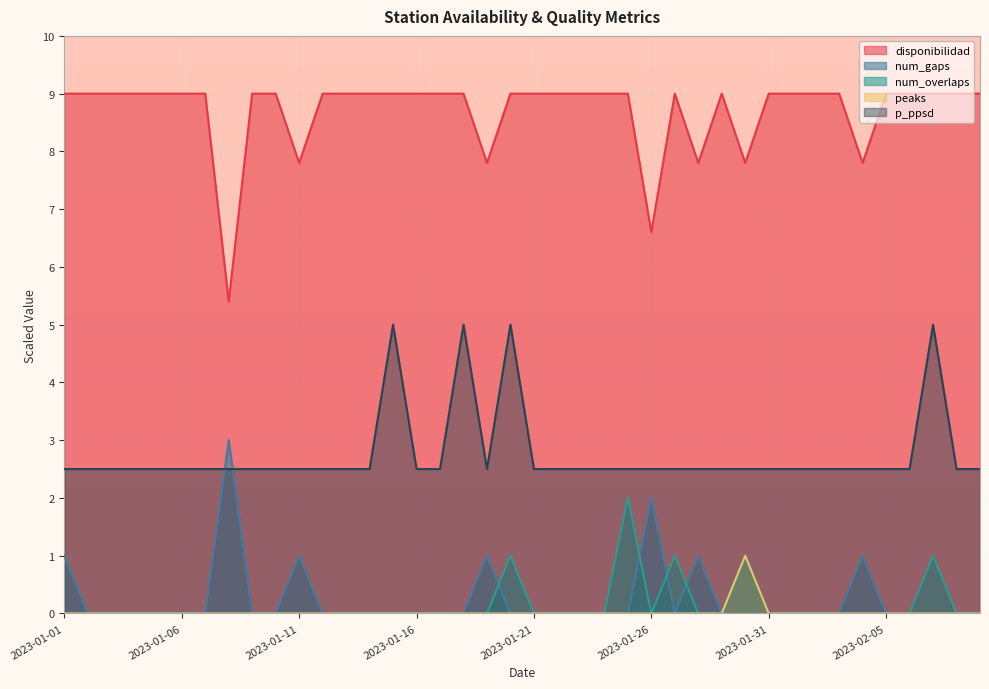

The value of peaks at 2023-02-04 is 0.0. True or false?

True